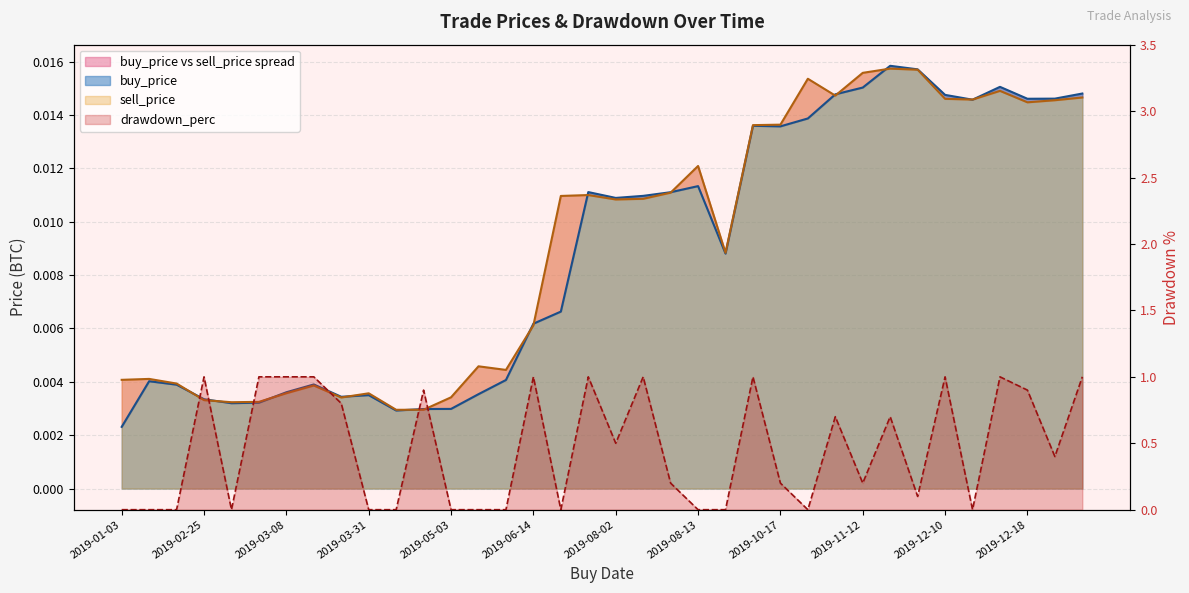

The value of drawdown_perc at 2019-03-03 is 0.0. True or false?

True